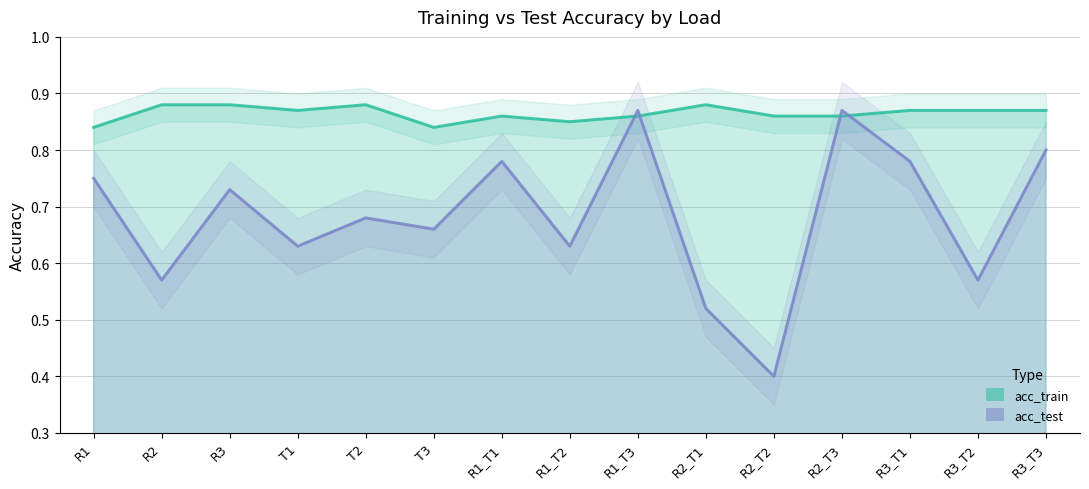

How many interior local valleys does the acc_train series have?

3